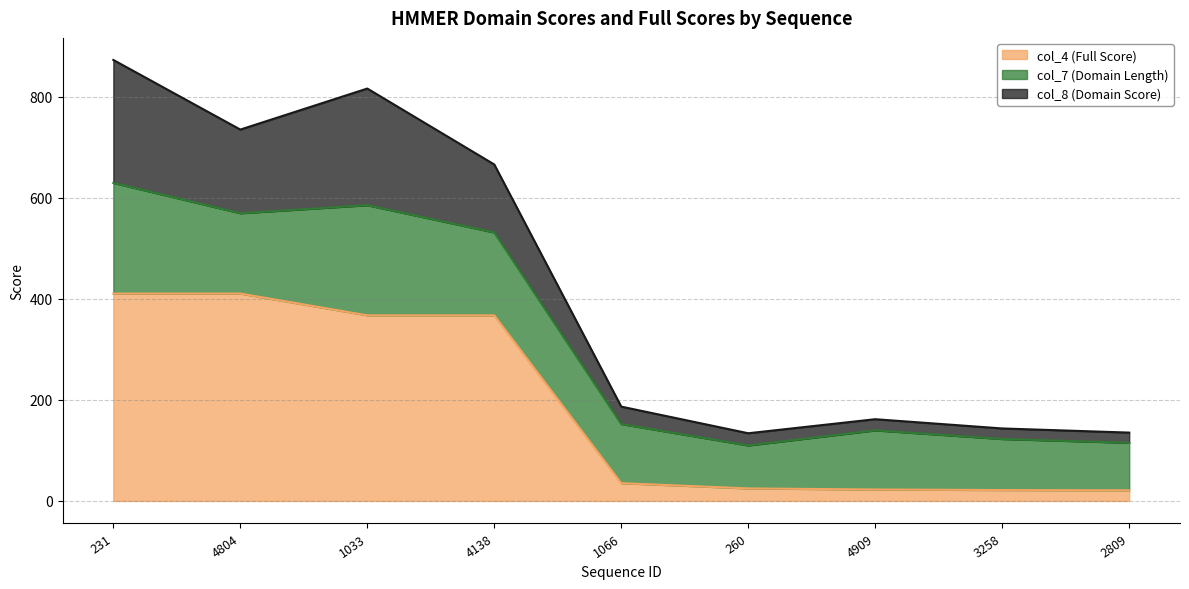

What is the minimum value for col_4 (Full Score)?

21.1